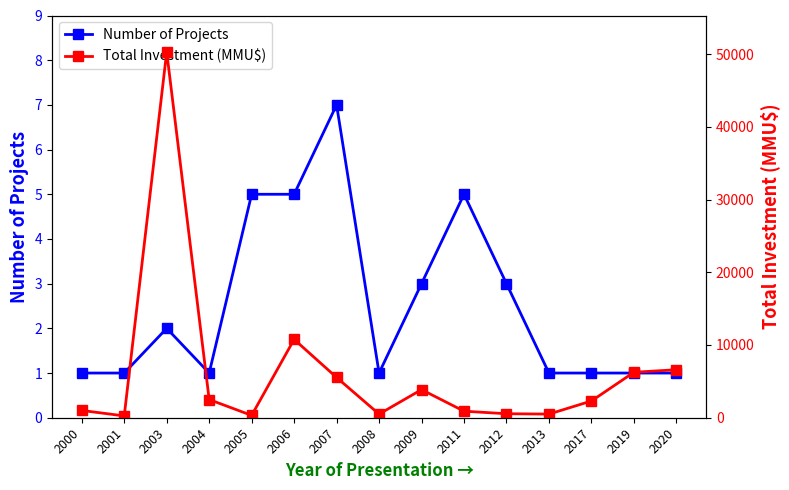

True or false: Number of Projects and Total Investment (MMU$) cross at least once.

False